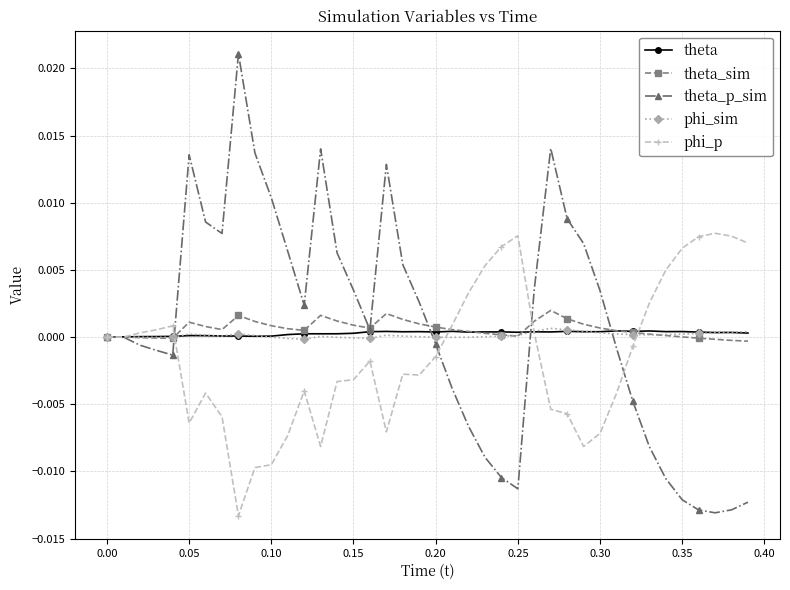

Which series has the widest spread of values?

theta_p_sim